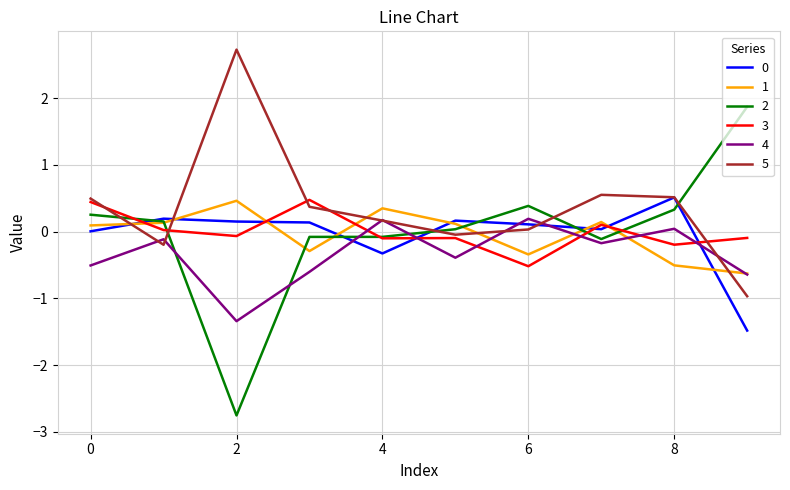

What is the minimum value shown in the chart?

-2.8